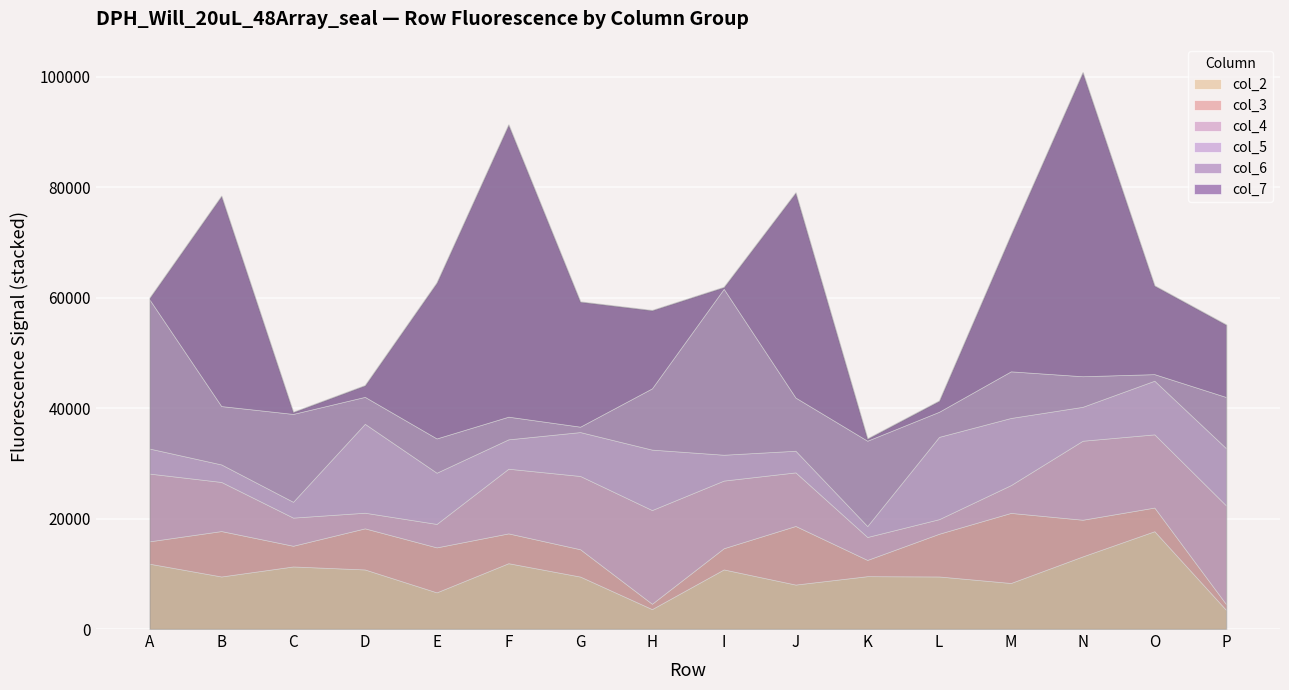

The value of col_3 at J is 3260. True or false?

False